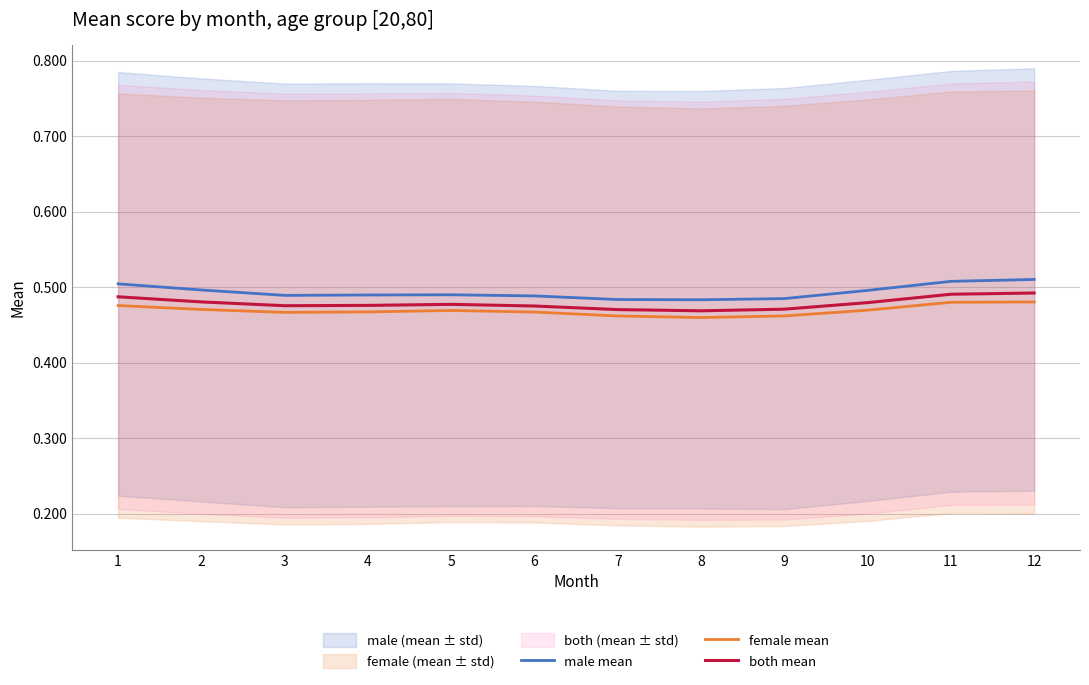

Between 5 and 12, which is larger?

12